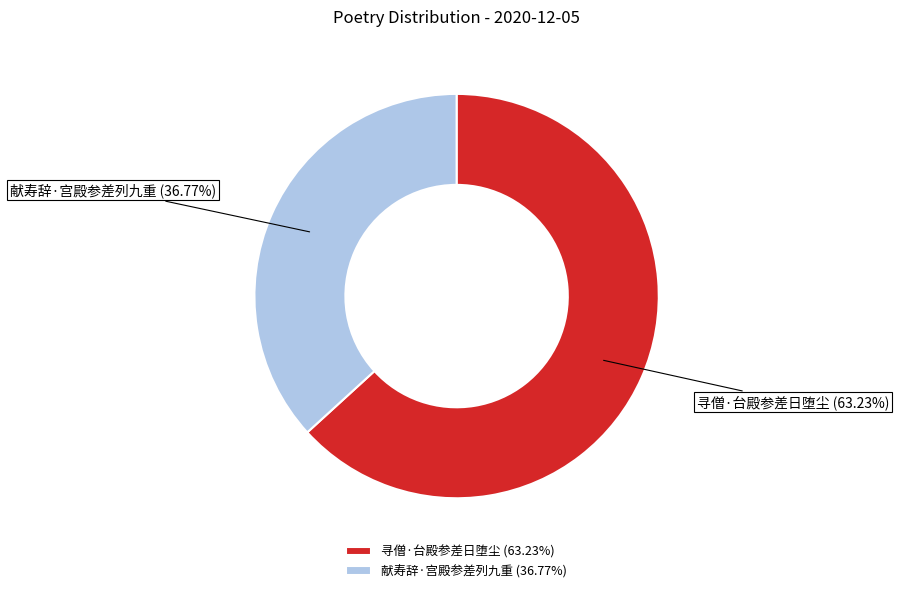

Does 寻僧·台殿参差日堕尘 account for over 50% of the chart?

Yes